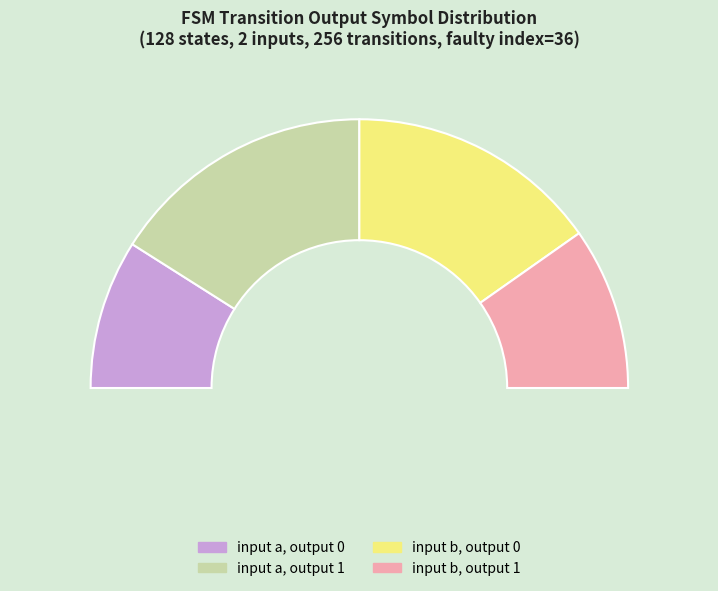

To the nearest percent, what portion does output_symbol=1 (input a) represent?

31%